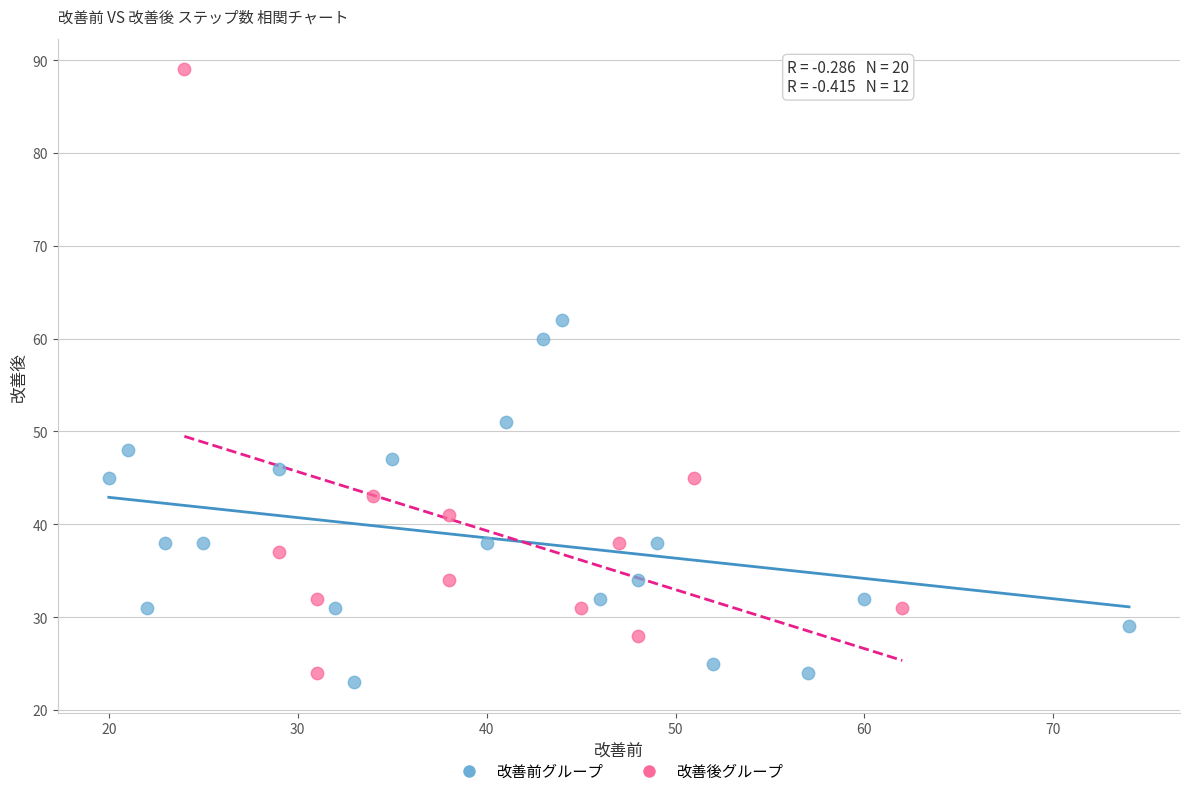

Which series reaches the maximum Y coordinate?

改善後グループ